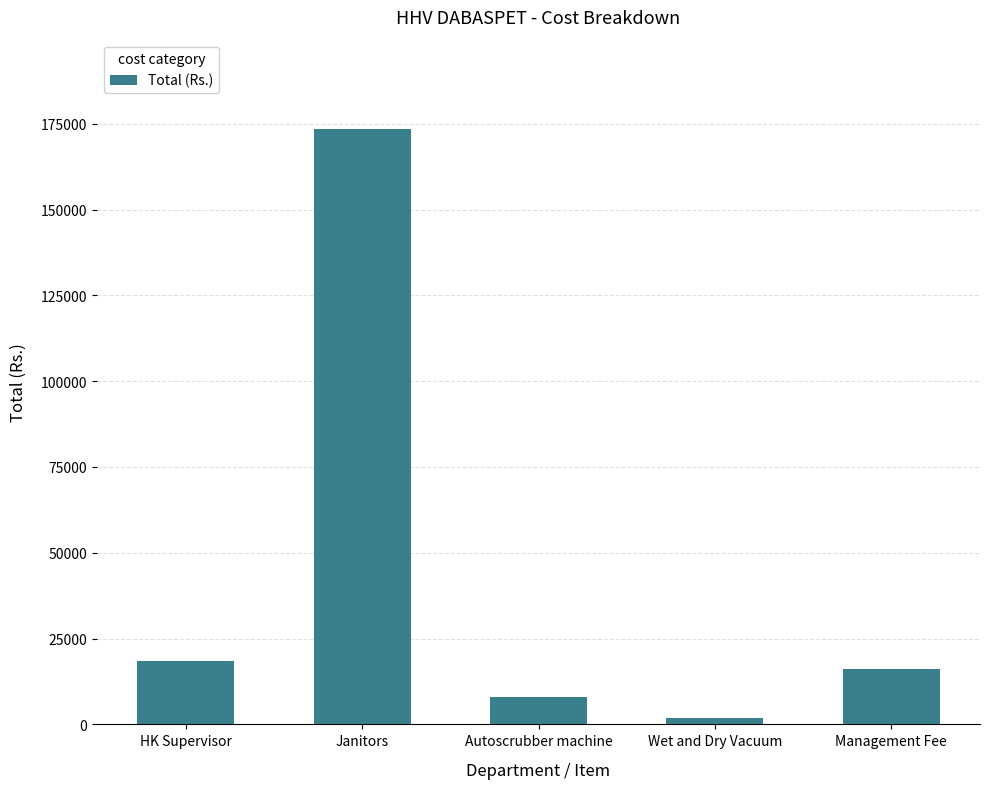

Which label corresponds to the smallest value in the chart?

Wet and Dry Vacuum